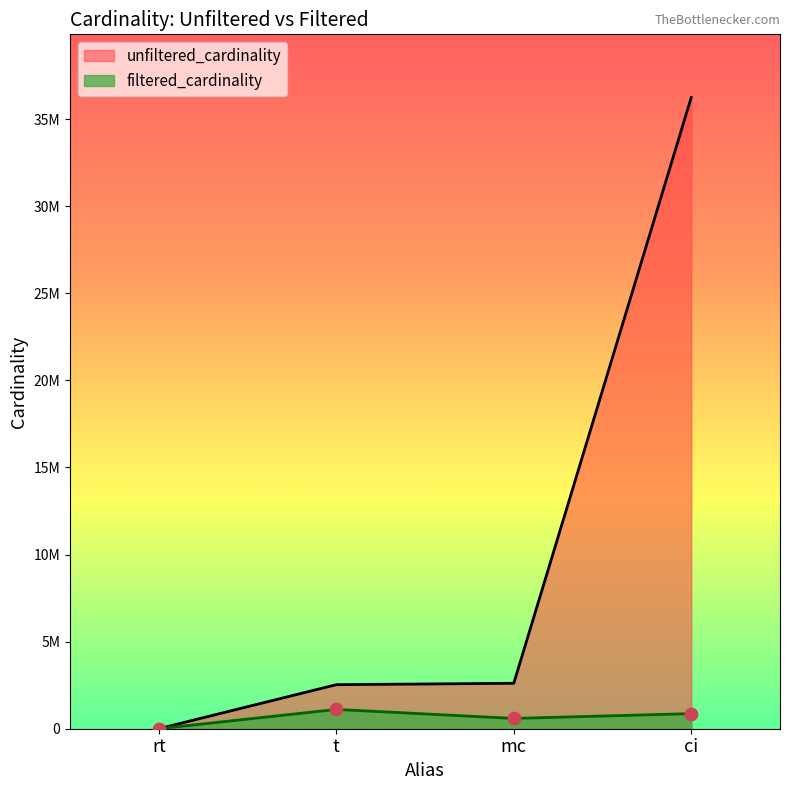

What are all the series names shown in the legend?

unfiltered_cardinality, filtered_cardinality